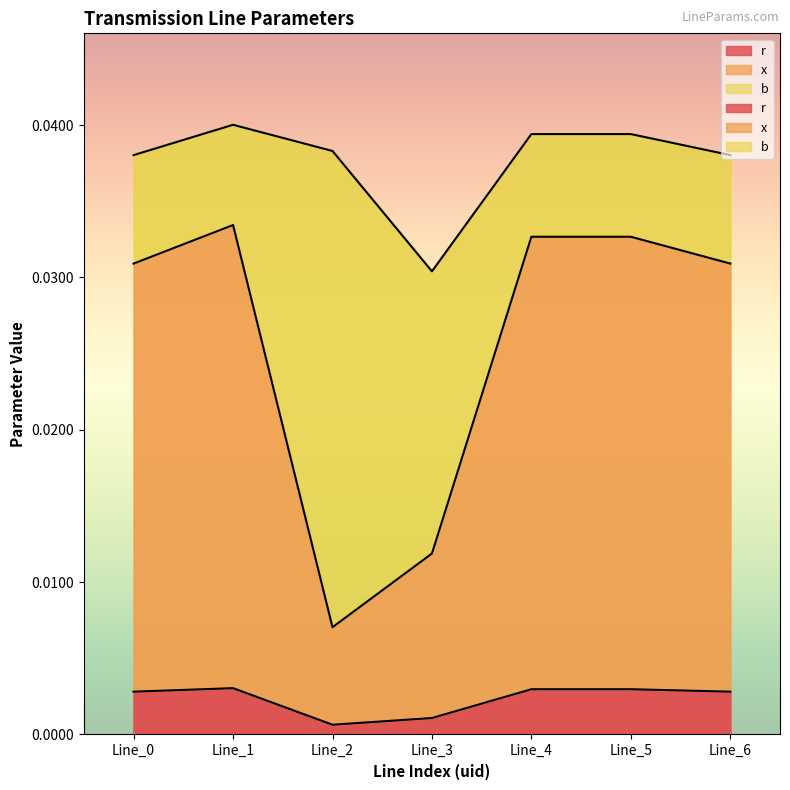

List the labels in order of x value, smallest first.

Line_2, Line_3, Line_0, Line_6, Line_4, Line_5, Line_1